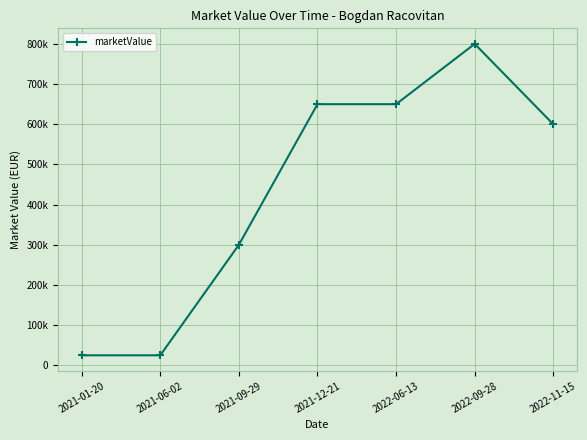

What is the smallest value displayed?

25000